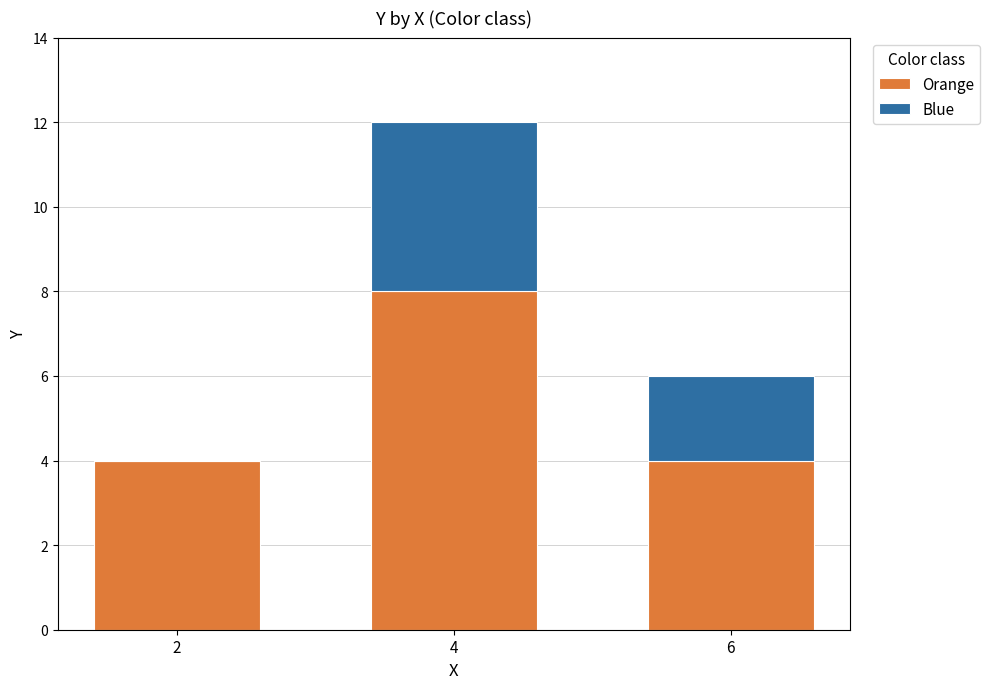

How many distinct data groups are displayed?

2